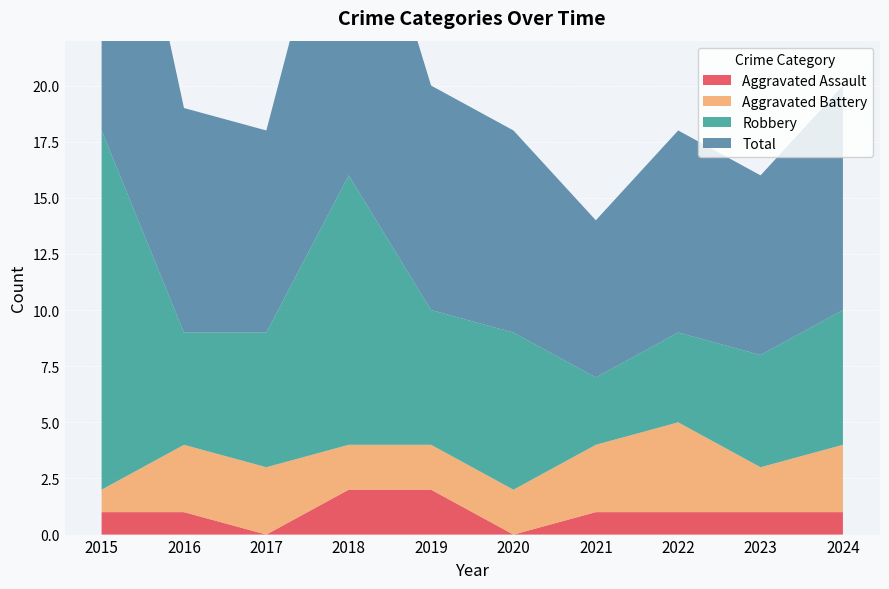

Reading left to right, what are all the values shown in this chart?

Aggravated Assault: 1	1	0	2	2	0	1	1	1	1
Aggravated Battery: 1	3	3	2	2	2	3	4	2	3
Robbery: 16	5	6	12	6	7	3	4	5	6
Total: 18	10	9	16	10	9	7	9	8	10